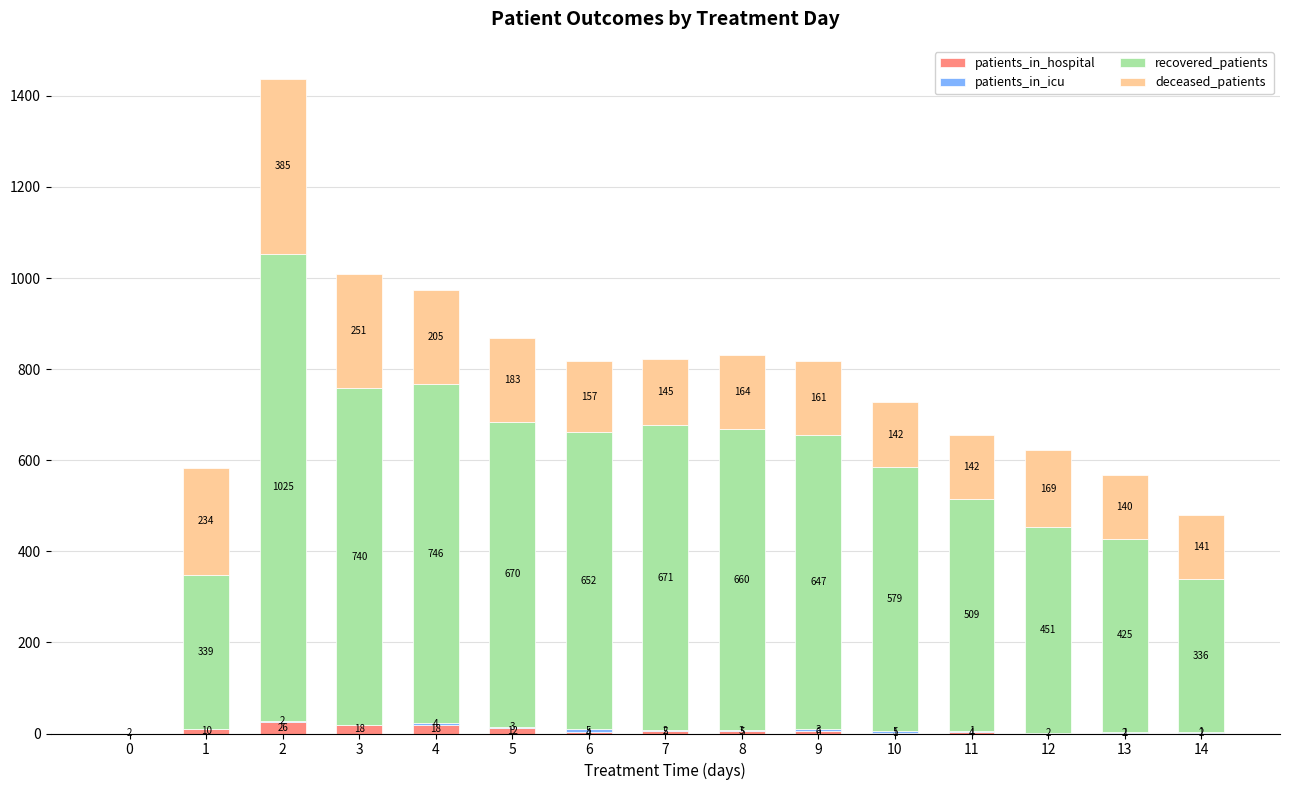

What is the total value across all series at 12?

622